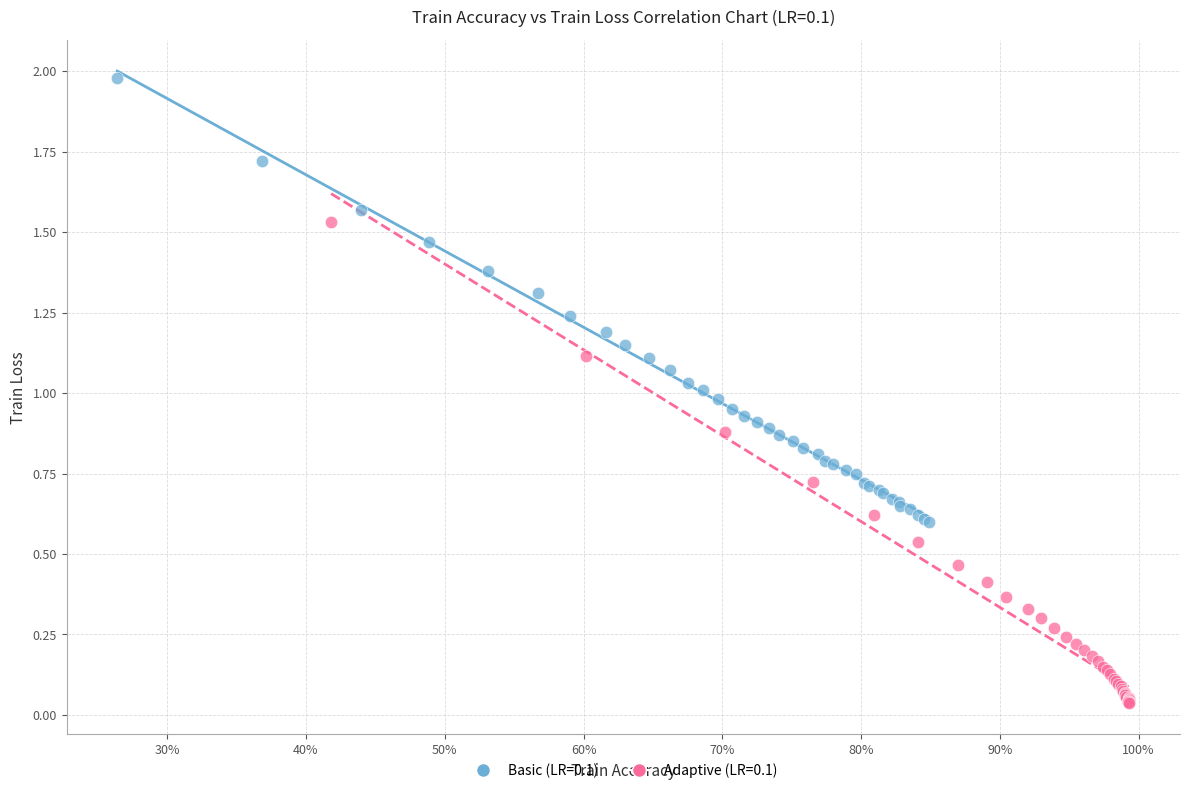

Which series has the widest spread of Y values?

Adaptive (LR=0.1)